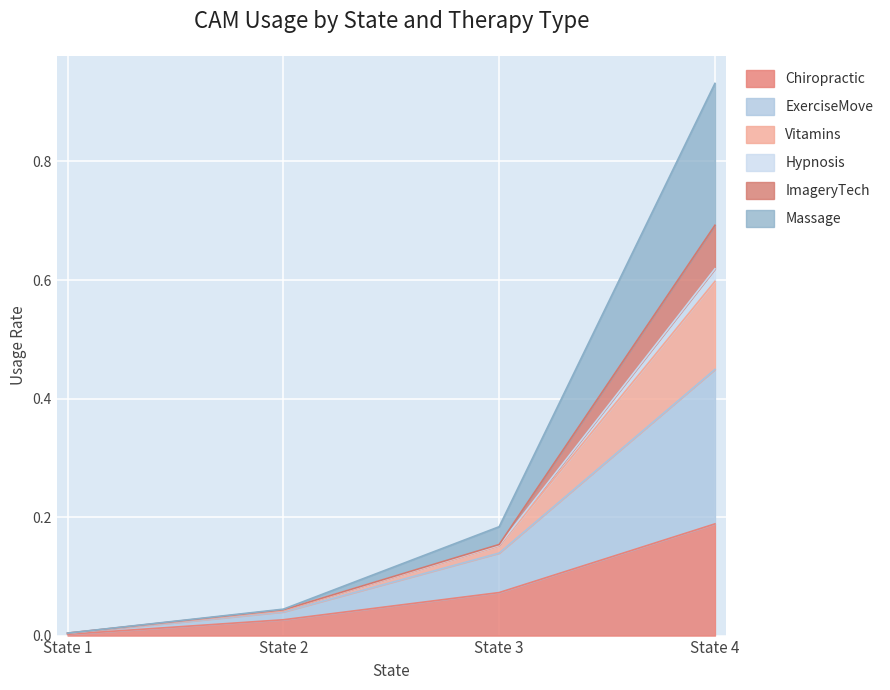

At which category is the sum across all series the highest?

State 4